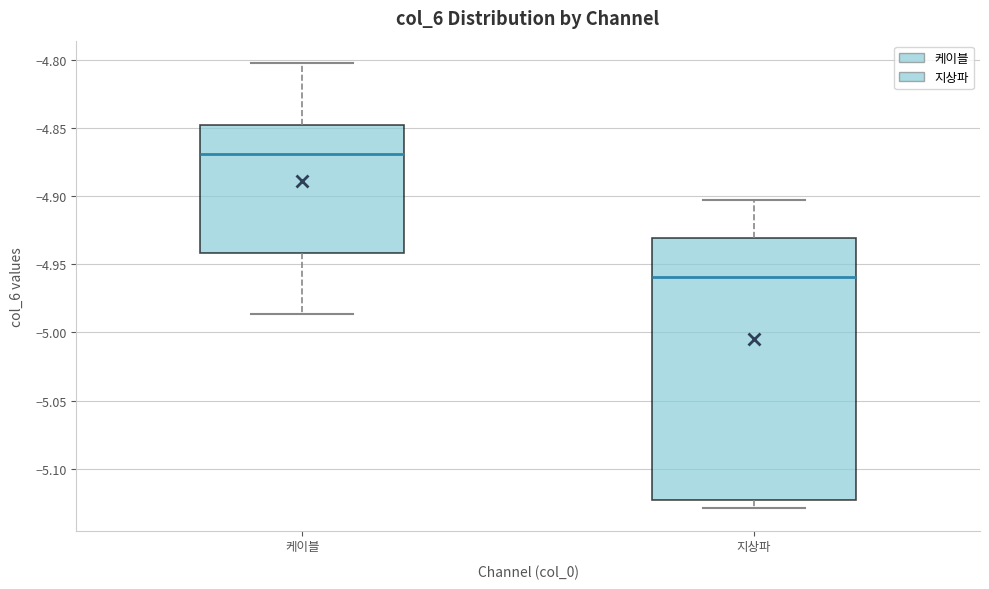

Where does the lower whisker of the box for 케이블 end on the y-axis? The values are not printed on the chart, so give them approximately, as read against the axis.

-4.985